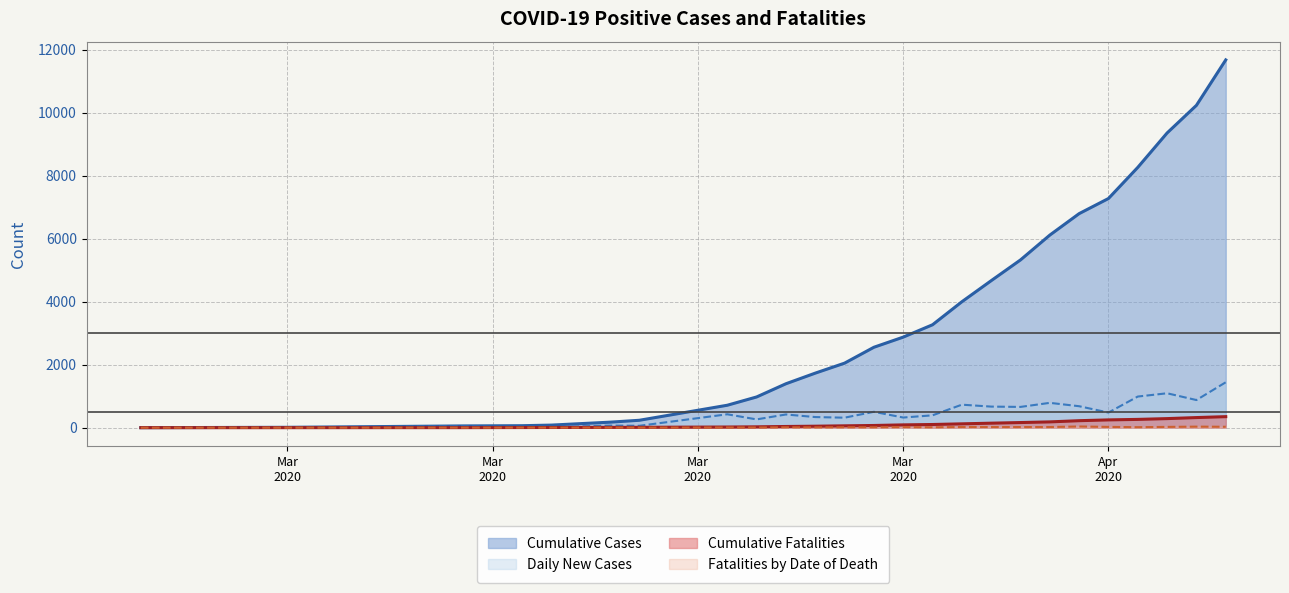

What is the approximate value of Cumulative Cases at 2020-04-09, to the nearest 100?

10200